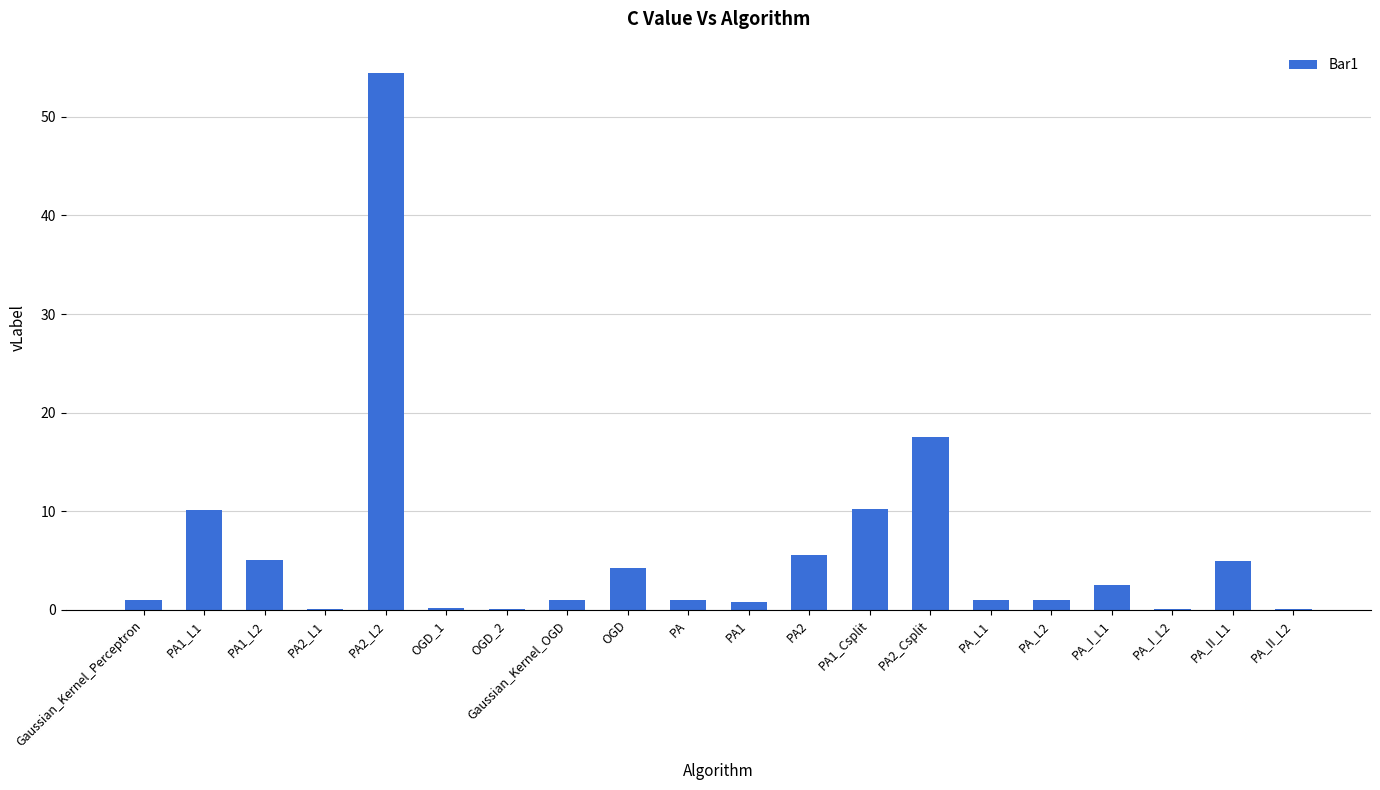

Which has a higher value, PA2_Csplit or PA2?

PA2_Csplit